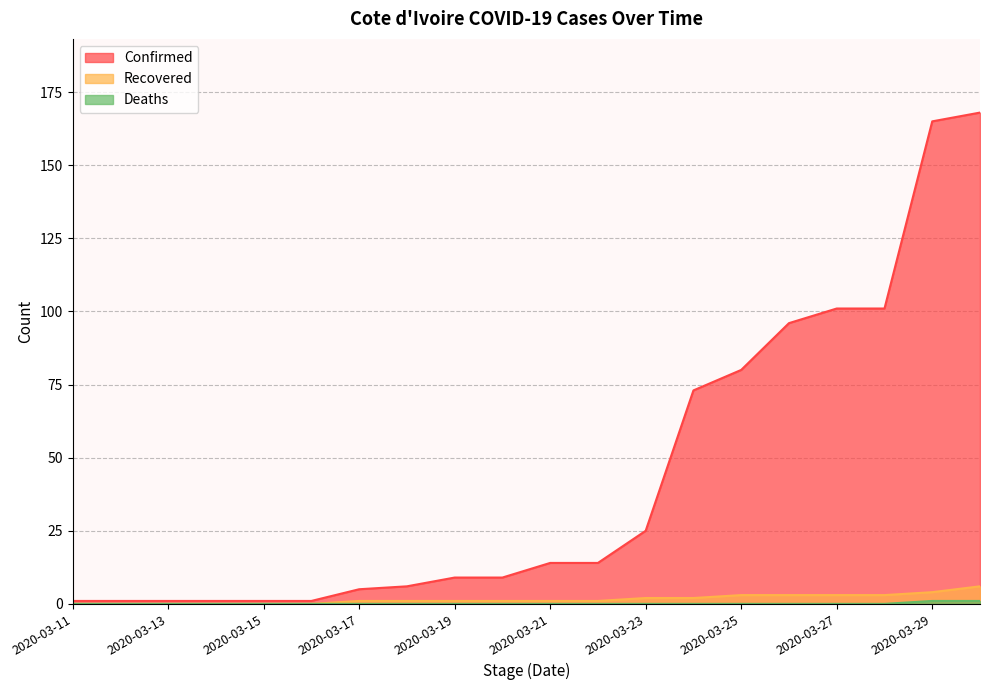

Where does the Recovered series first go above 1?

2020-03-23